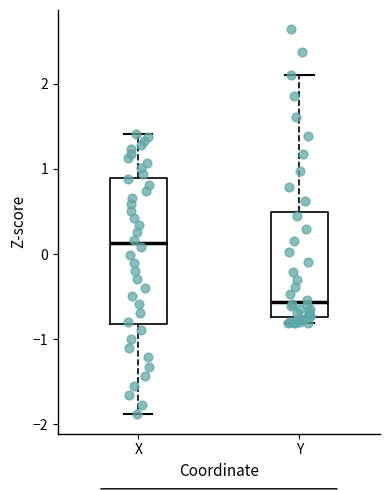

Where does the median line of the box for X sit on the y-axis? The values are not printed on the chart, so give them approximately, as read against the axis.

0.1